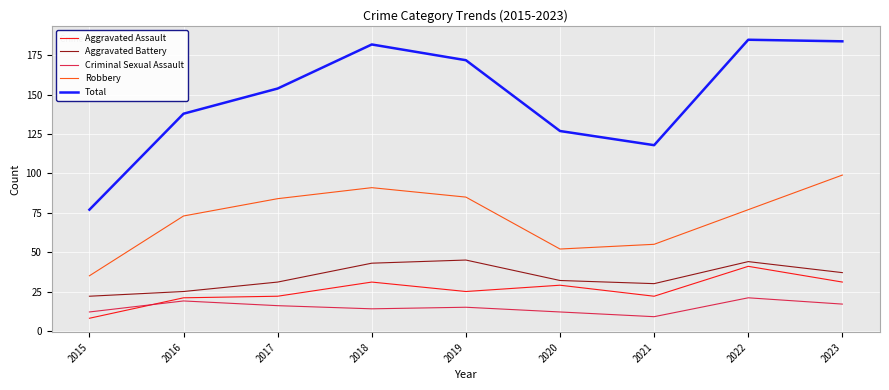

What is the sum of all Aggravated Battery values?

309